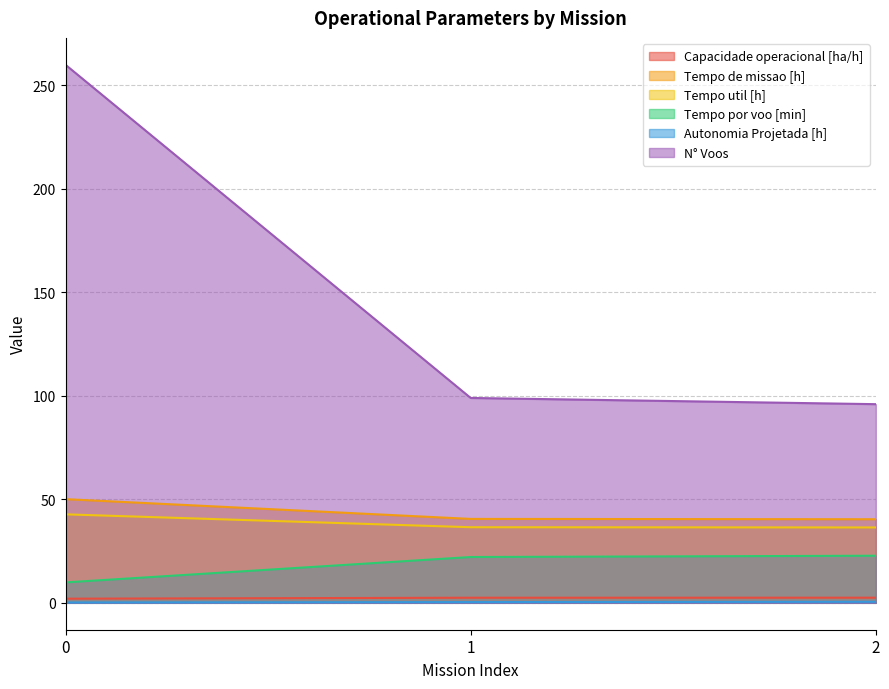

What is the minimum value shown in the chart?

0.2